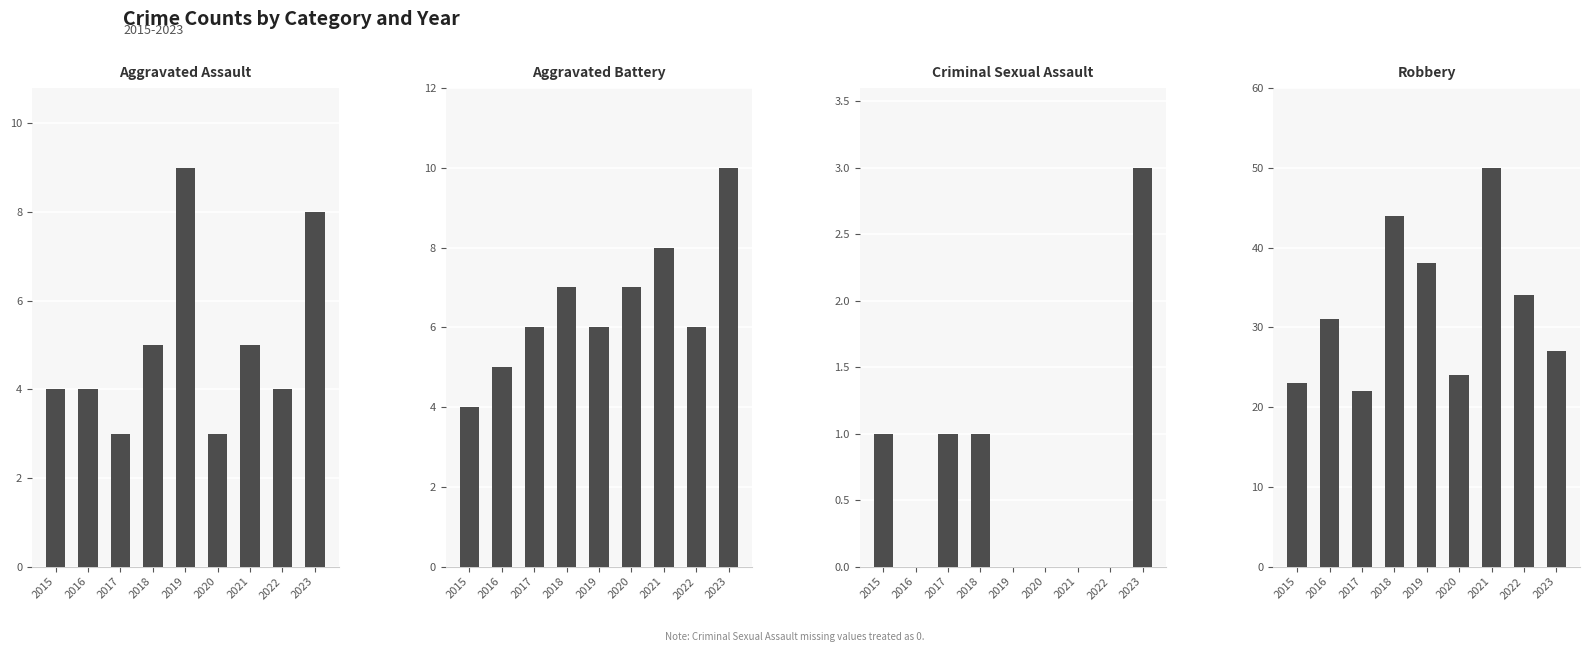

At how many categories does at least one series exceed 10?

9